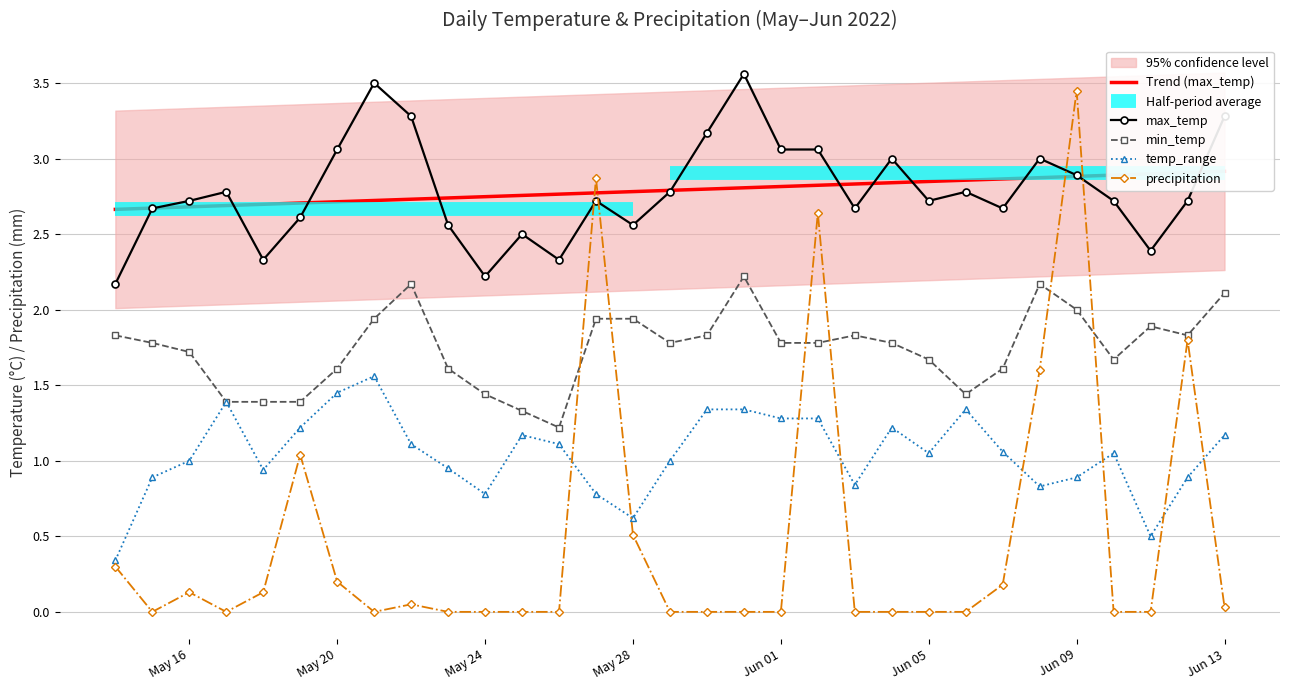

What is the difference between the maximum and minimum values in the max_temp series?

1.4